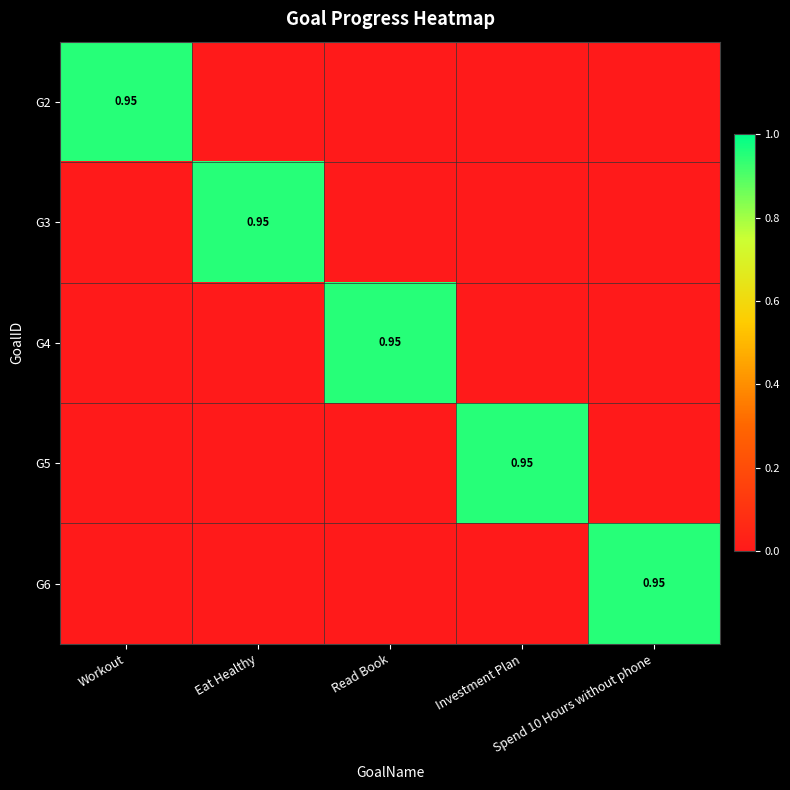

What is the total value across all series at Spend 10 Hours without phone?

1.0